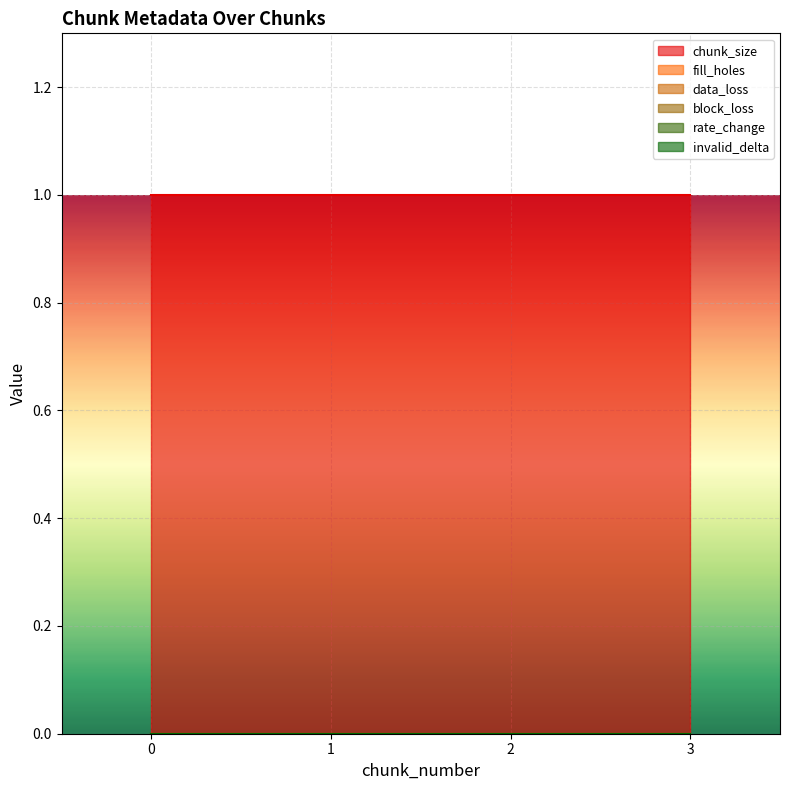

Reading left to right, transcribe all the data shown in this chart.

chunk_size: 1	1	1	1
fill_holes: 0	0	0	0
data_loss: 0	0	0	0
block_loss: 0	0	0	0
rate_change: 0	0	0	0
invalid_delta: 0	0	0	0